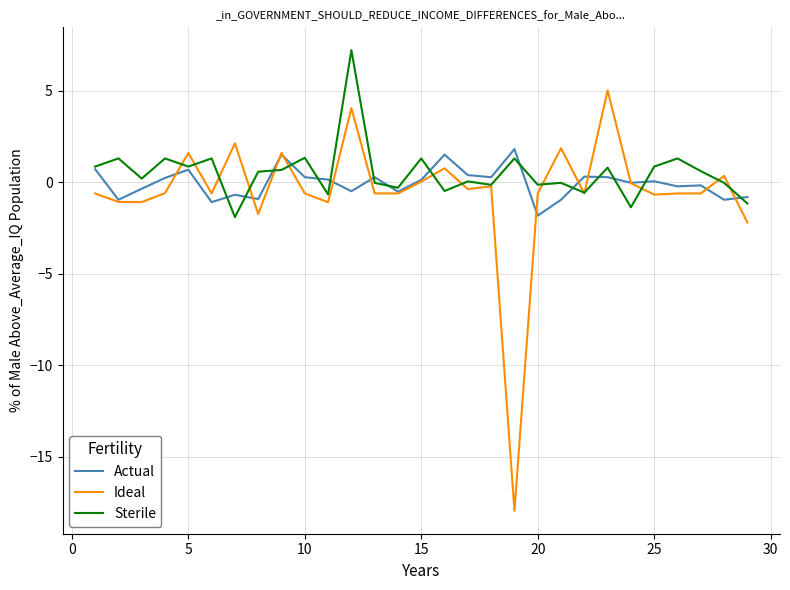

What is the greatest value displayed?

7.2